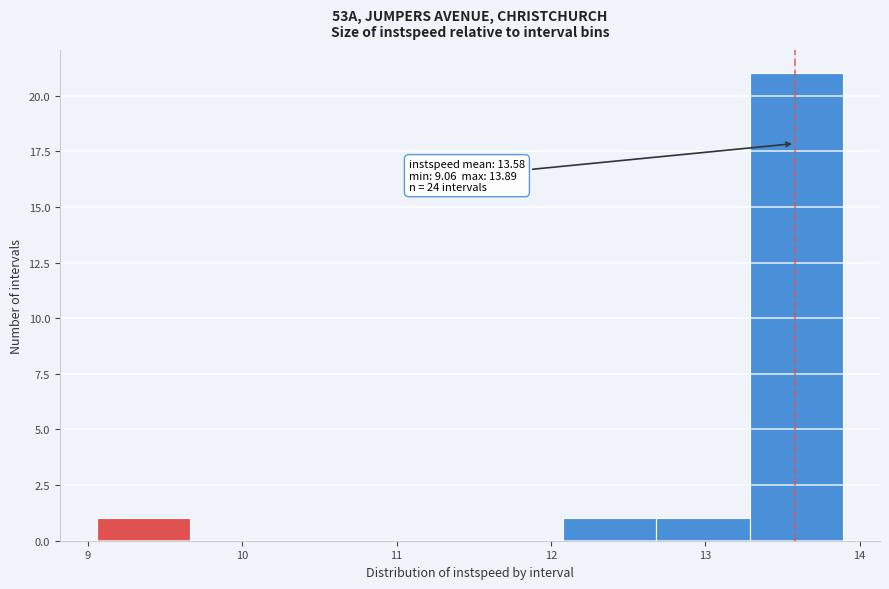

Over which range of the x-axis is the bar tallest?

13.3 to 13.9